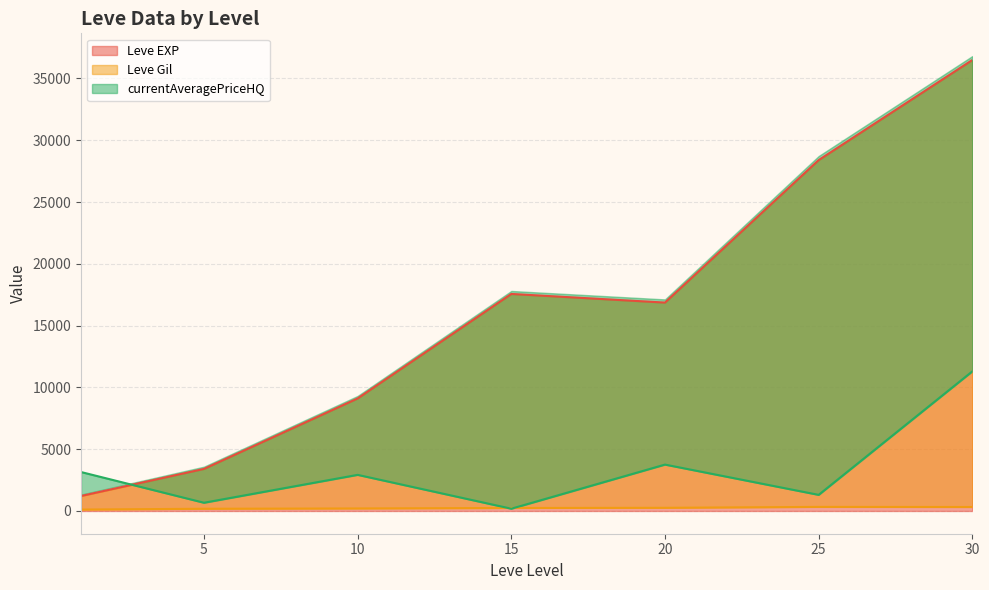

After their last crossing, which series has the higher values: Leve Gil or currentAveragePriceHQ?

currentAveragePriceHQ